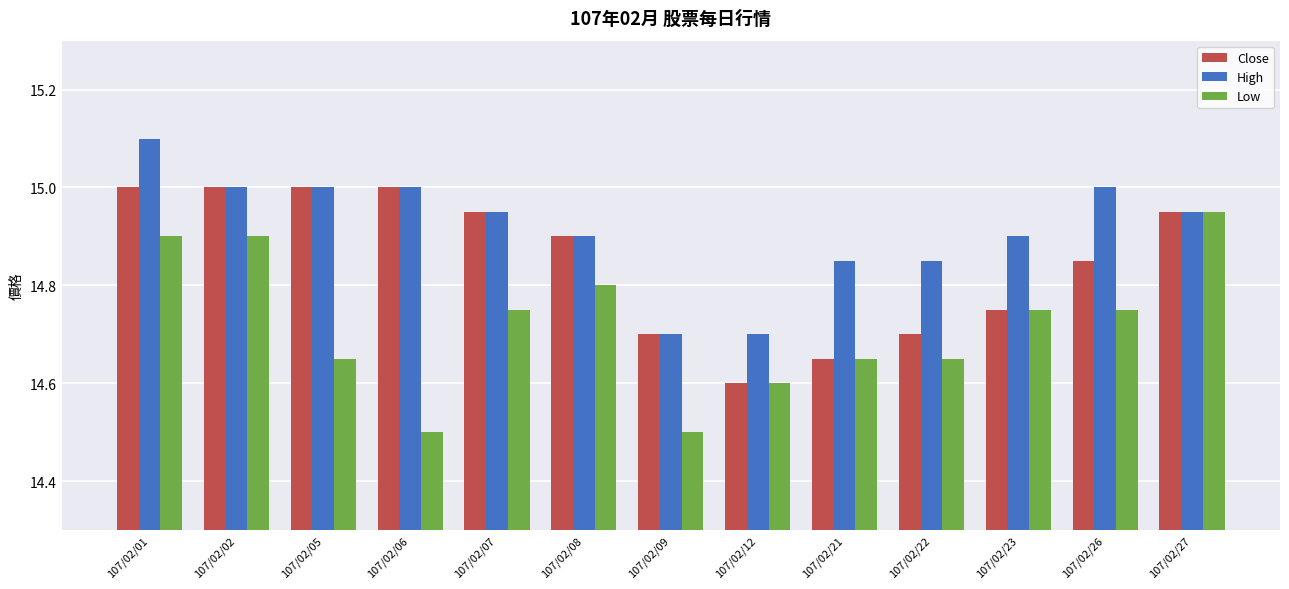

At how many categories does at least one series exceed 14?

13